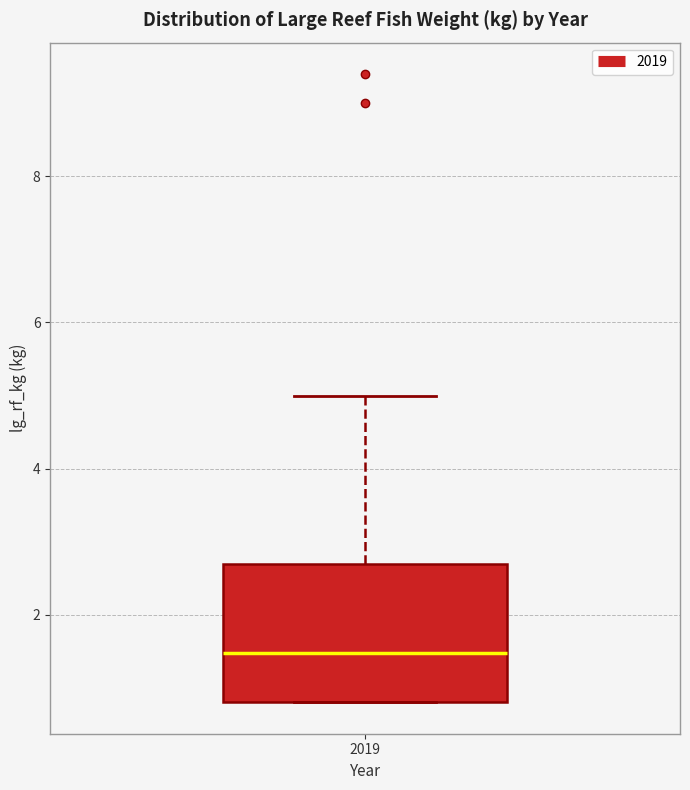

Transcribe this box plot: give where the median line is, the range the box spans, and where the two whiskers end, as read against the y-axis. The values are not printed on the chart, so give them approximately, as read against the axis.

median 1.4, box 0.8 to 2.8, whiskers 0.8 to 5.0